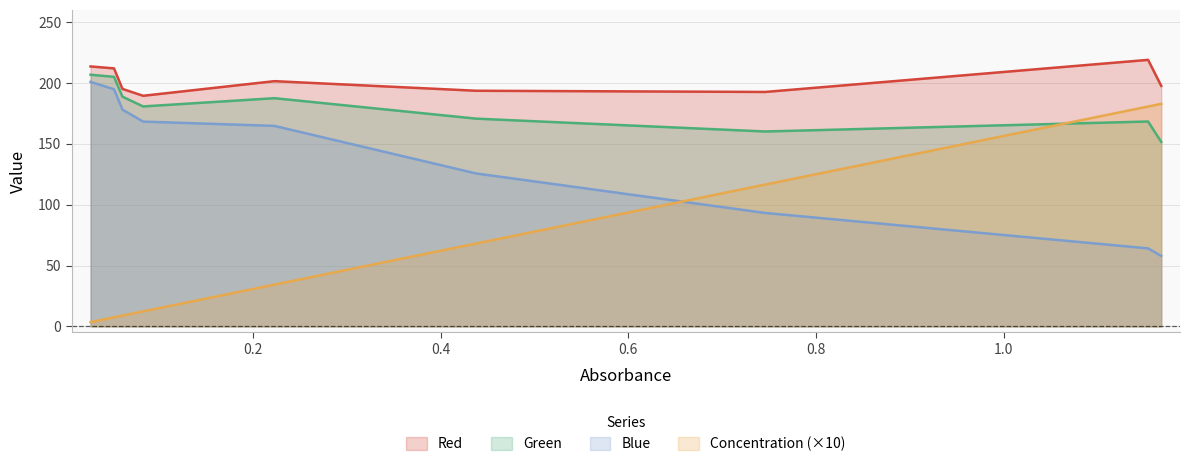

Which series has the largest total across all categories?

Red